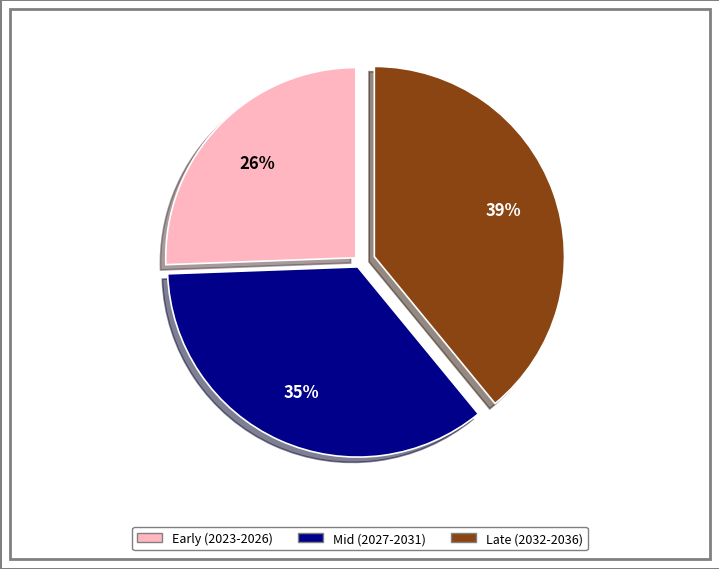

To the nearest percent, what is the combined percentage of Early (2023-2026) and Mid (2027-2031)?

61%